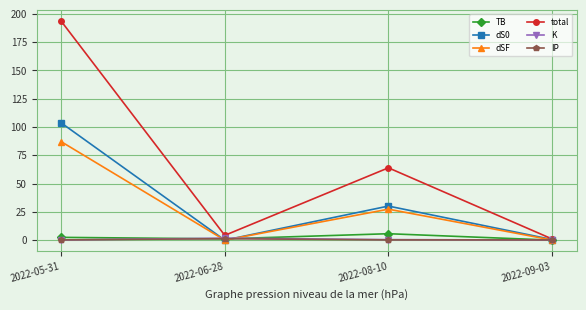

At which category is the sum across all series the highest?

2022-05-31